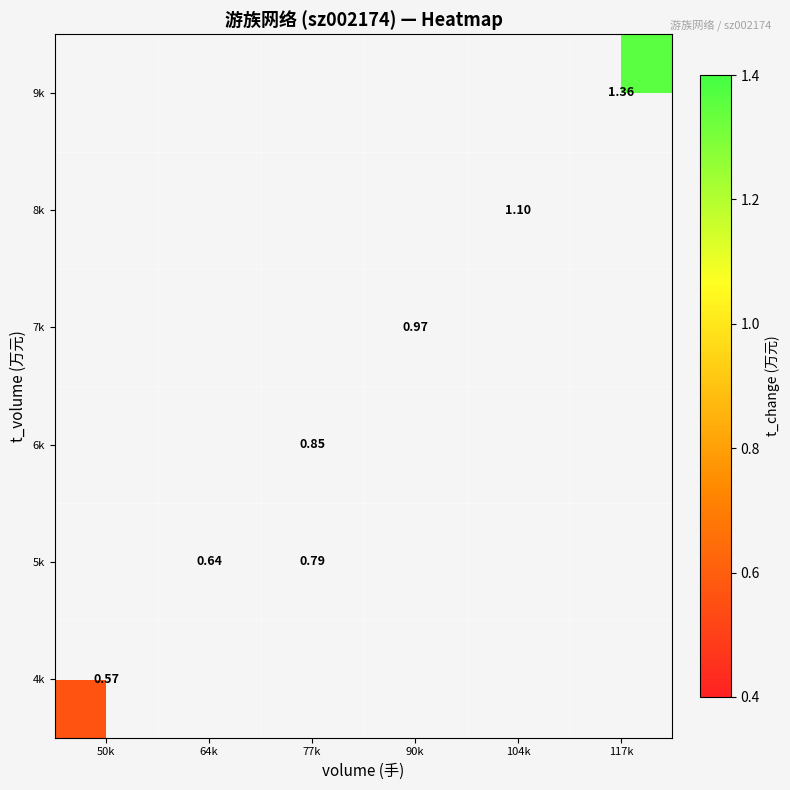

How many categories are shown in the chart?

6